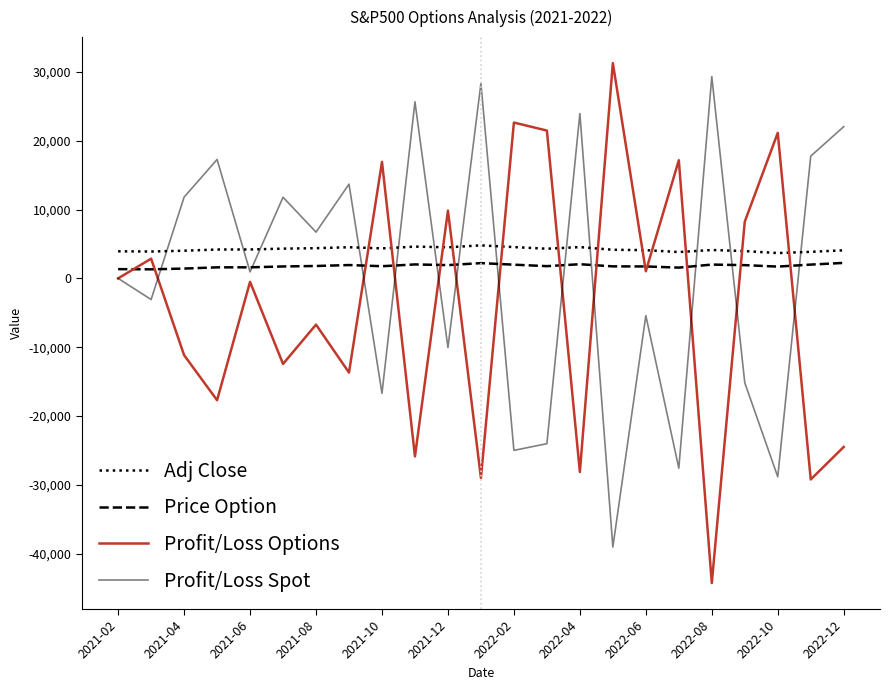

True or false: Adj Close and Price Option cross at least once.

False